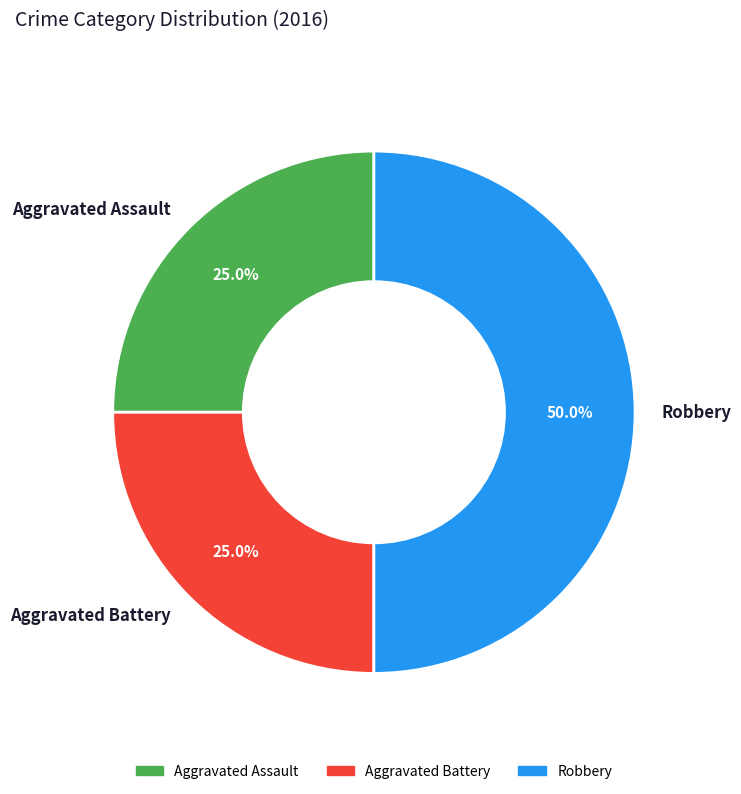

Which category has the biggest portion of the pie?

Robbery